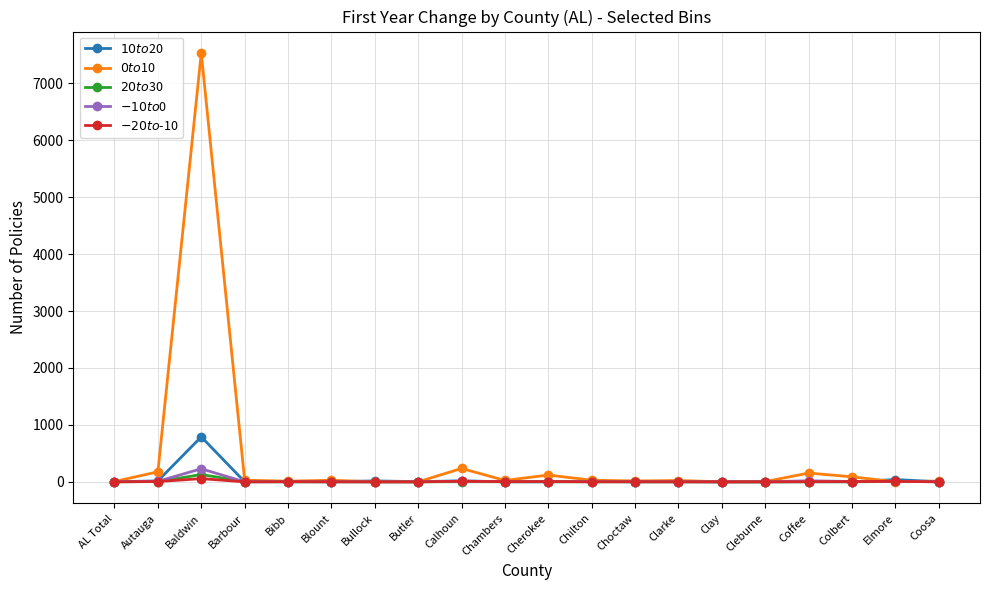

What is the label of the 10th point from the right?

Cherokee